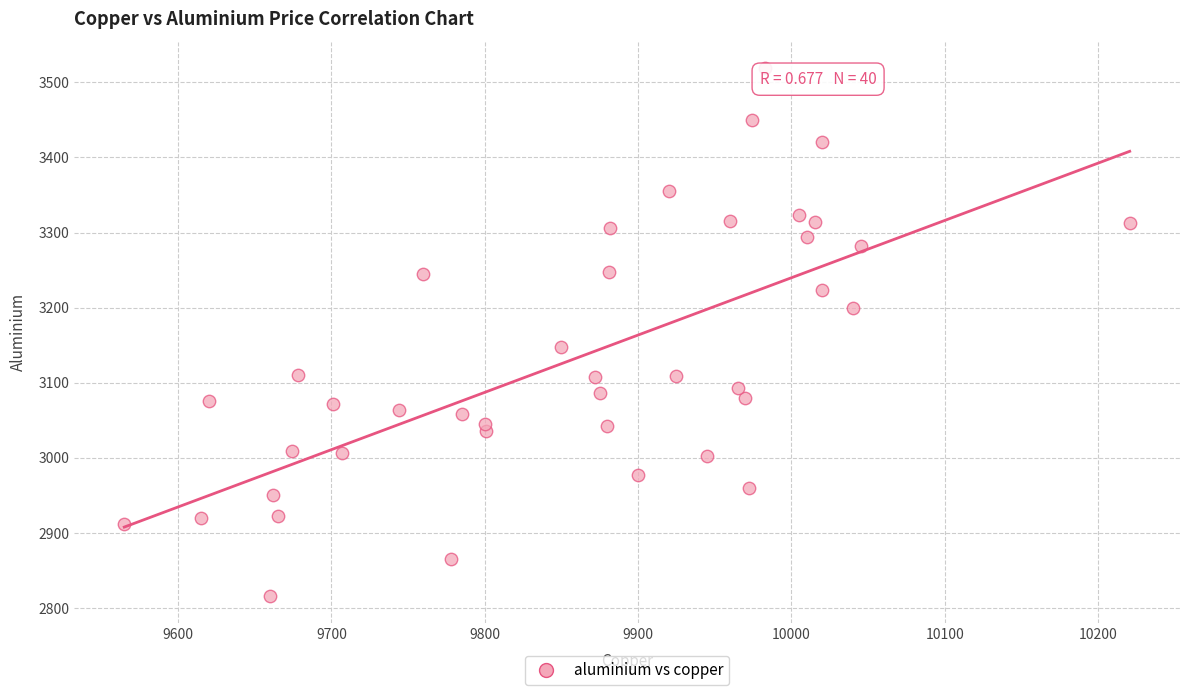

What Y value in the scatter plot is closest to 3167?

3148.0